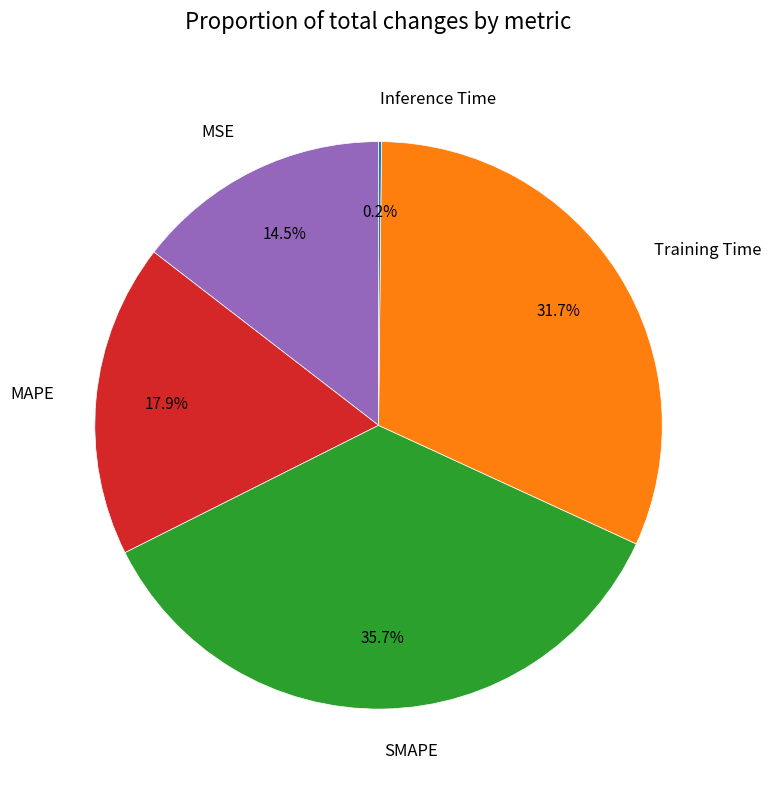

What percentage do SMAPE and MAPE together represent?

53.6%